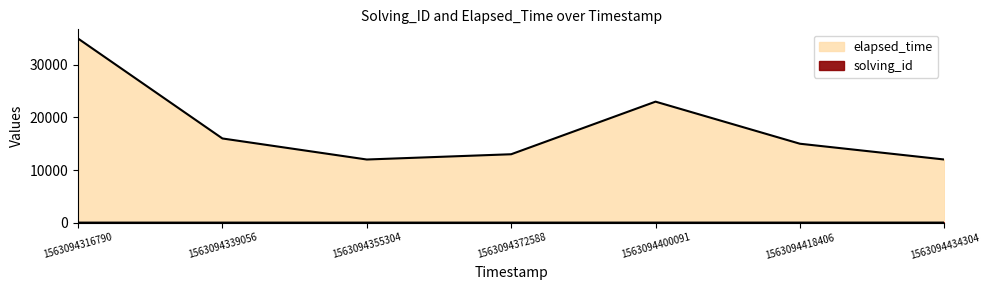

What is the difference between the second highest and second lowest values in the solving_id series?

4